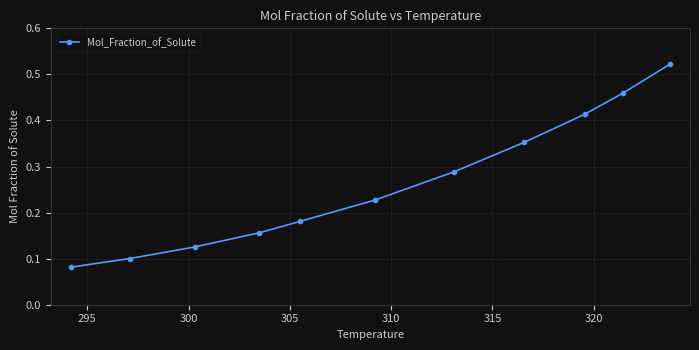

Is this an area chart (filled region under the line)?

No